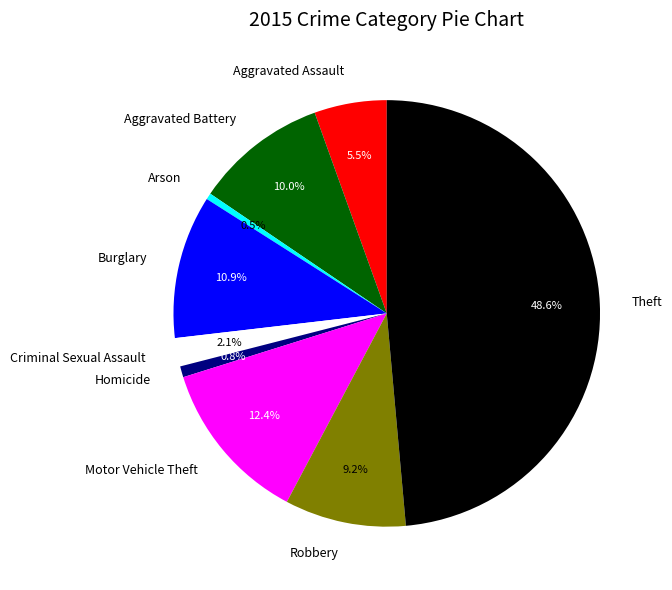

To the nearest percent, what is the average slice percentage?

11%